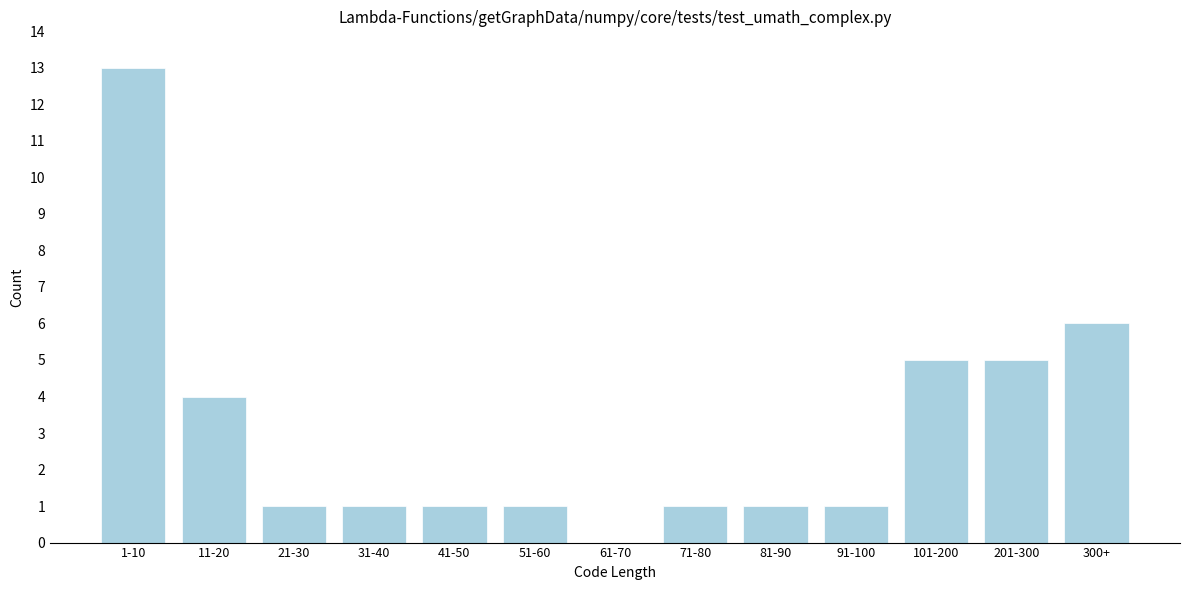

Reading left to right, extract all data points from this chart.

1-10=13	11-20=4	21-30=1	31-40=1	41-50=1	51-60=1	61-70=0	71-80=1	81-90=1	91-100=1	101-200=5	201-300=5	300+=6